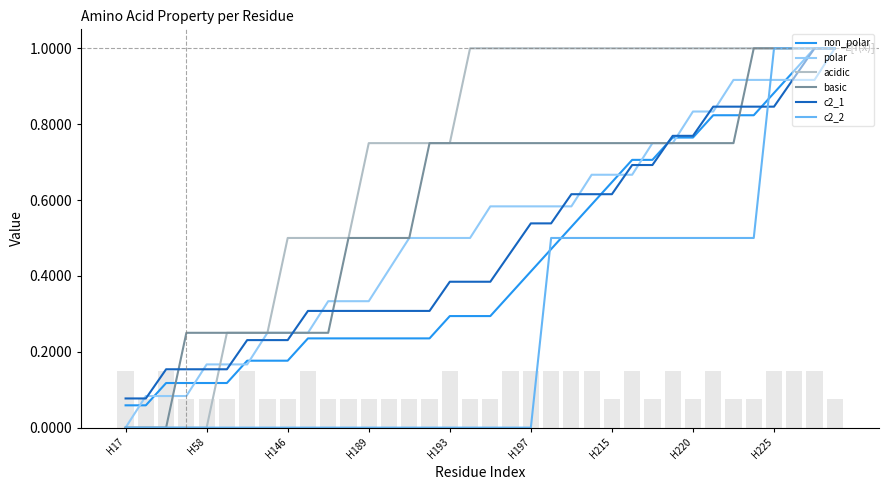

Which category has the lowest value in the polar series?

H17